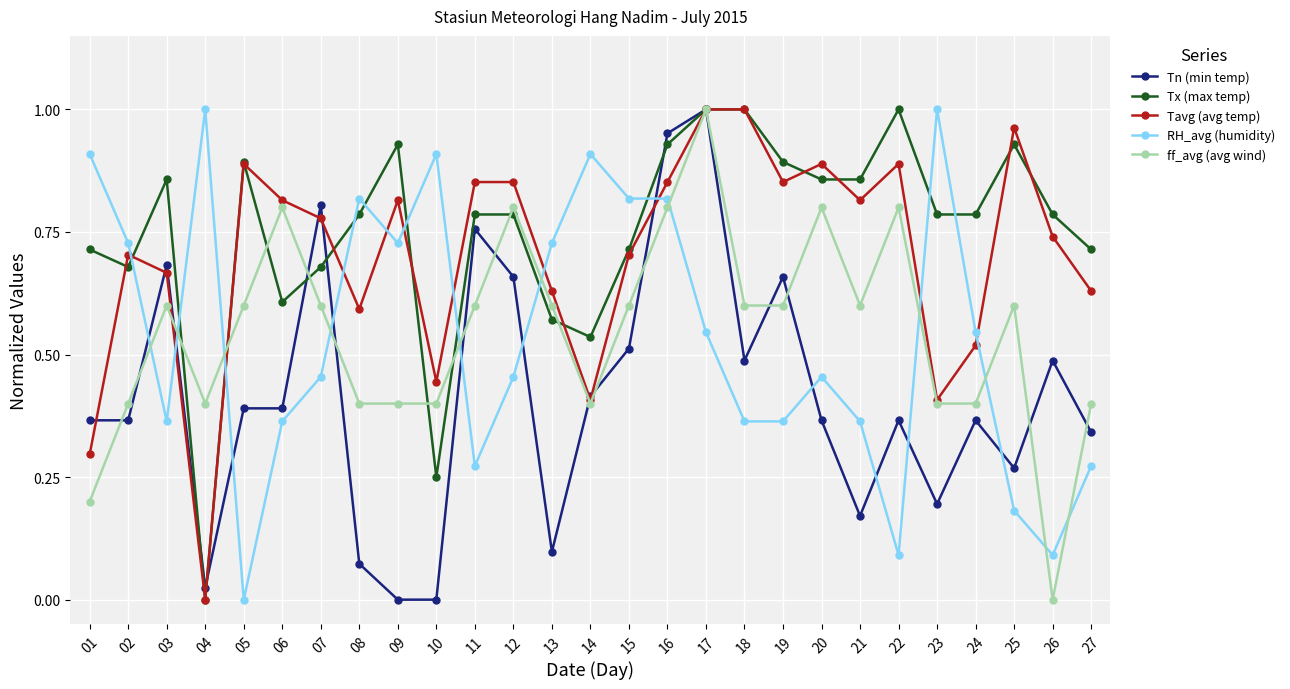

True or false: ff_avg (avg wind) has a value of 0.4 at 02.

True